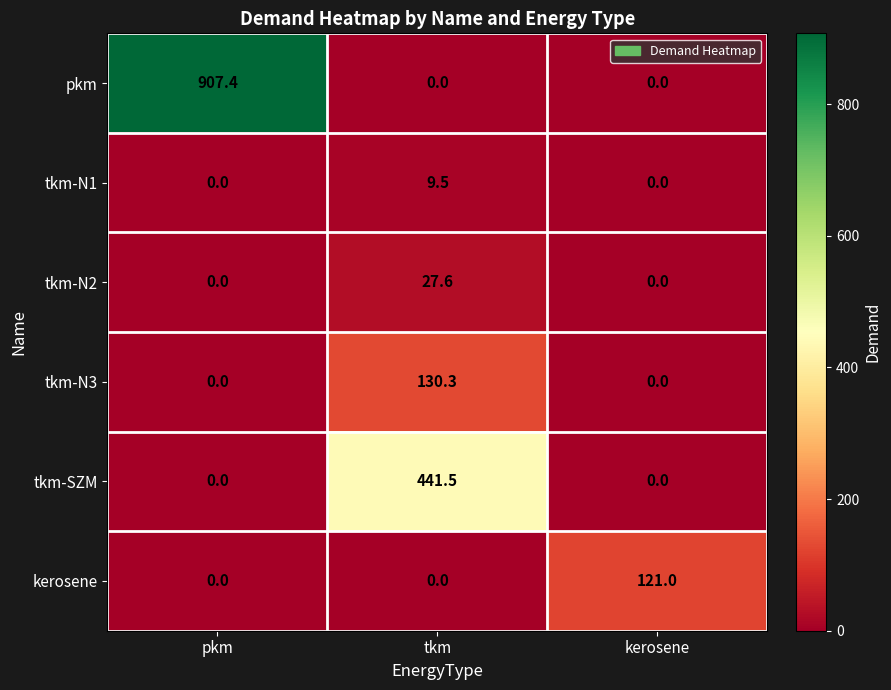

The value of tkm-N1 at kerosene is 0.0. True or false?

True